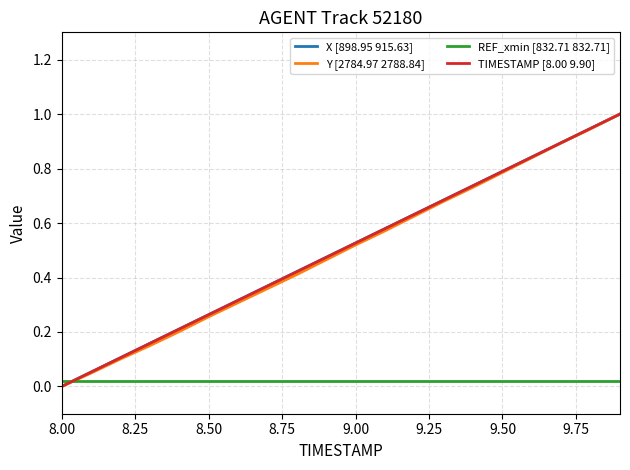

Count the number of data series in this chart.

4